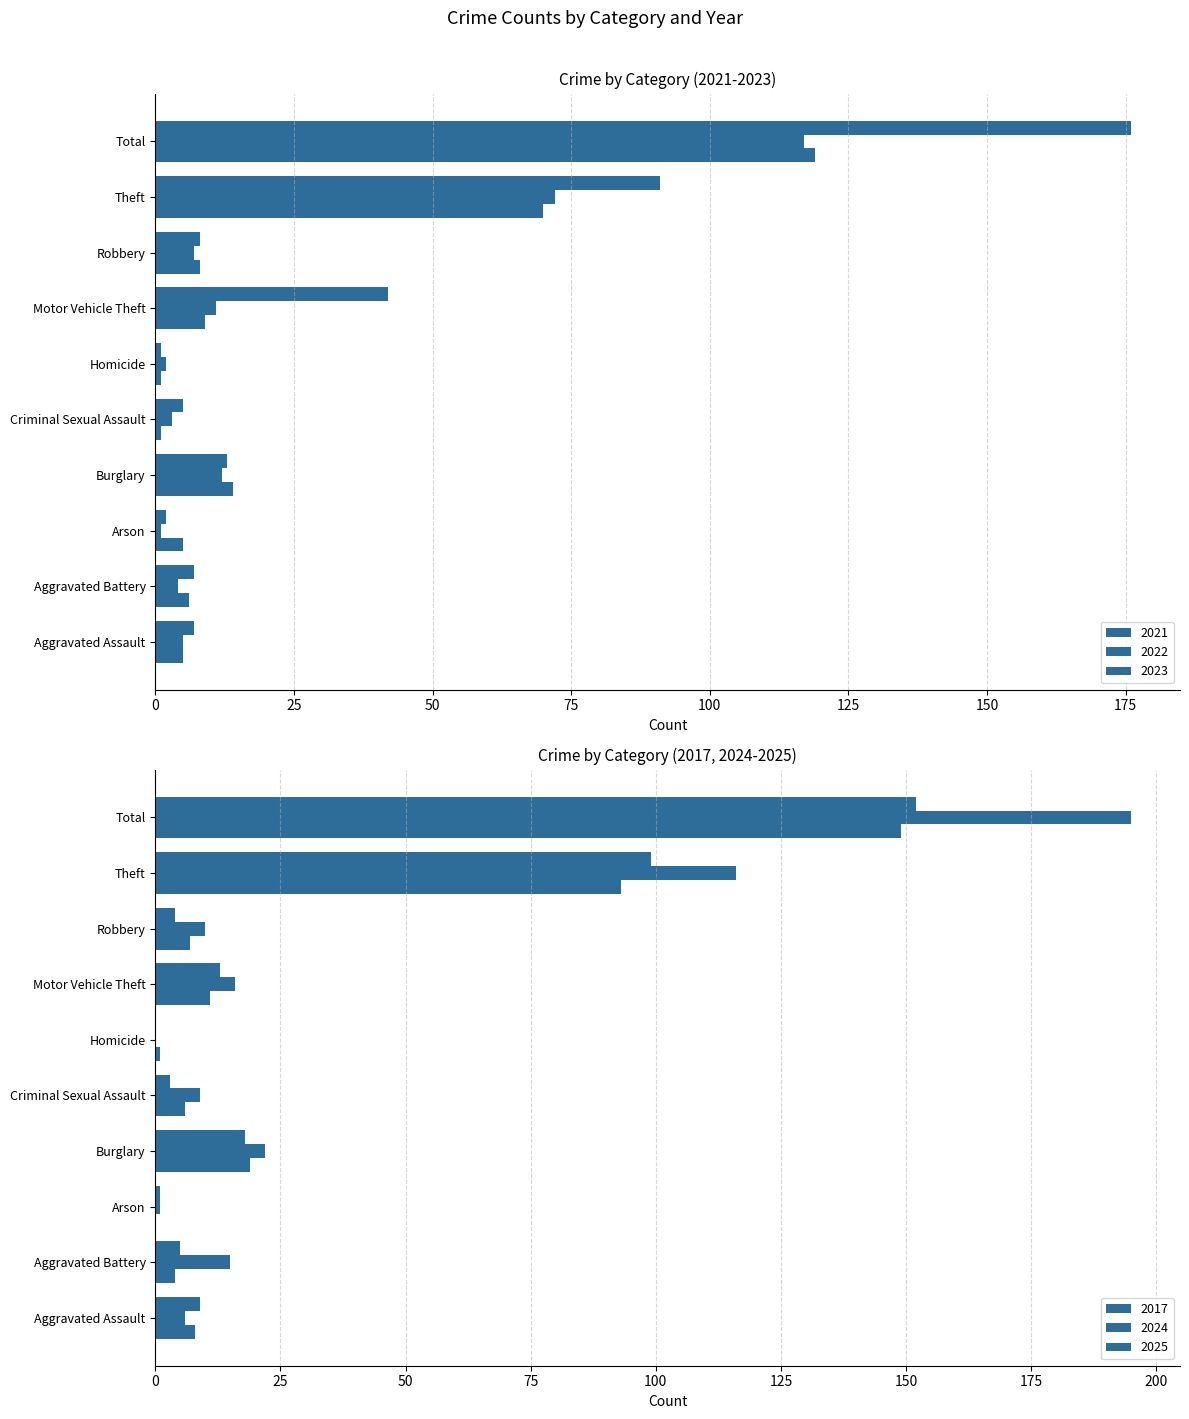

Between Homicide and Theft, which series saw the biggest shift?

2024